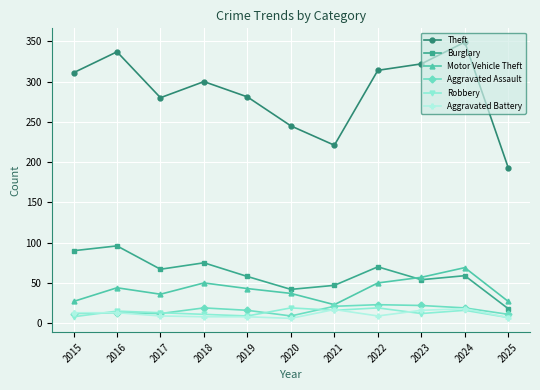

Which series has the largest range (max minus min)?

Theft